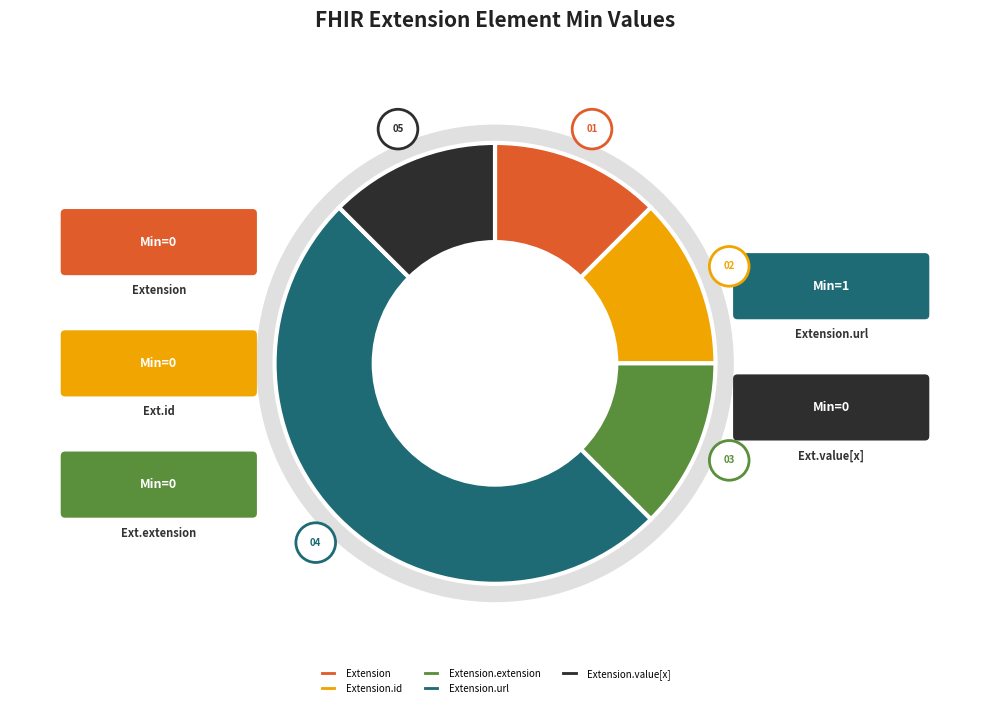

What percentage is NOT represented by Extension.extension?

100.0%